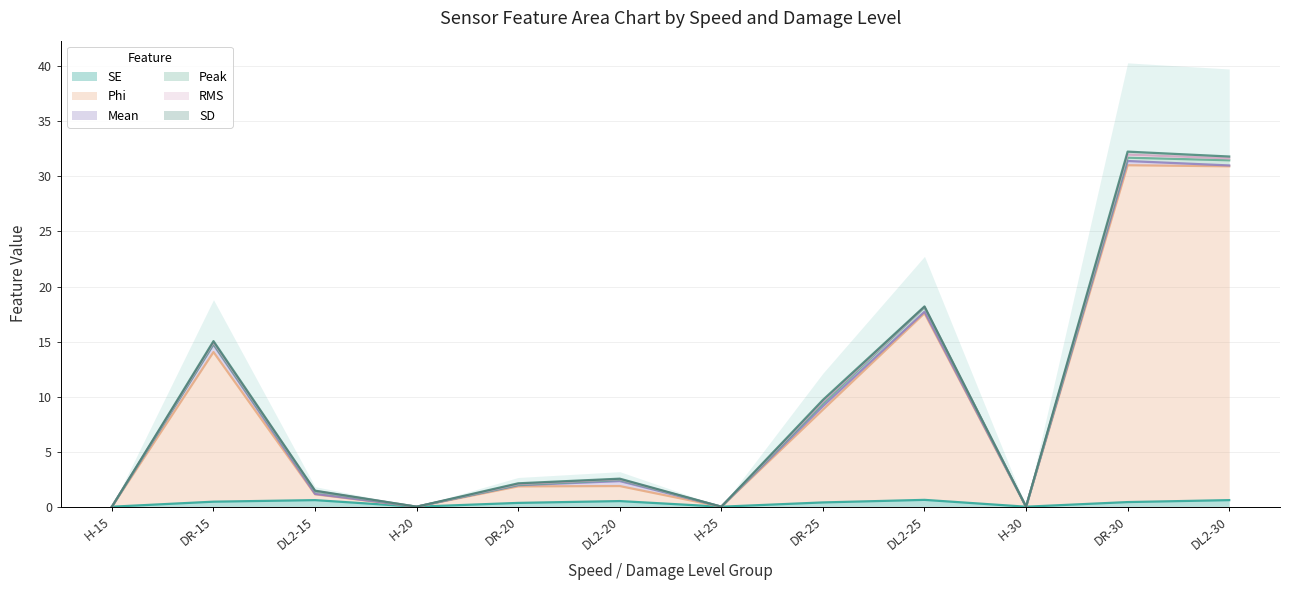

The value of SE at H-15 is 0.0. True or false?

True